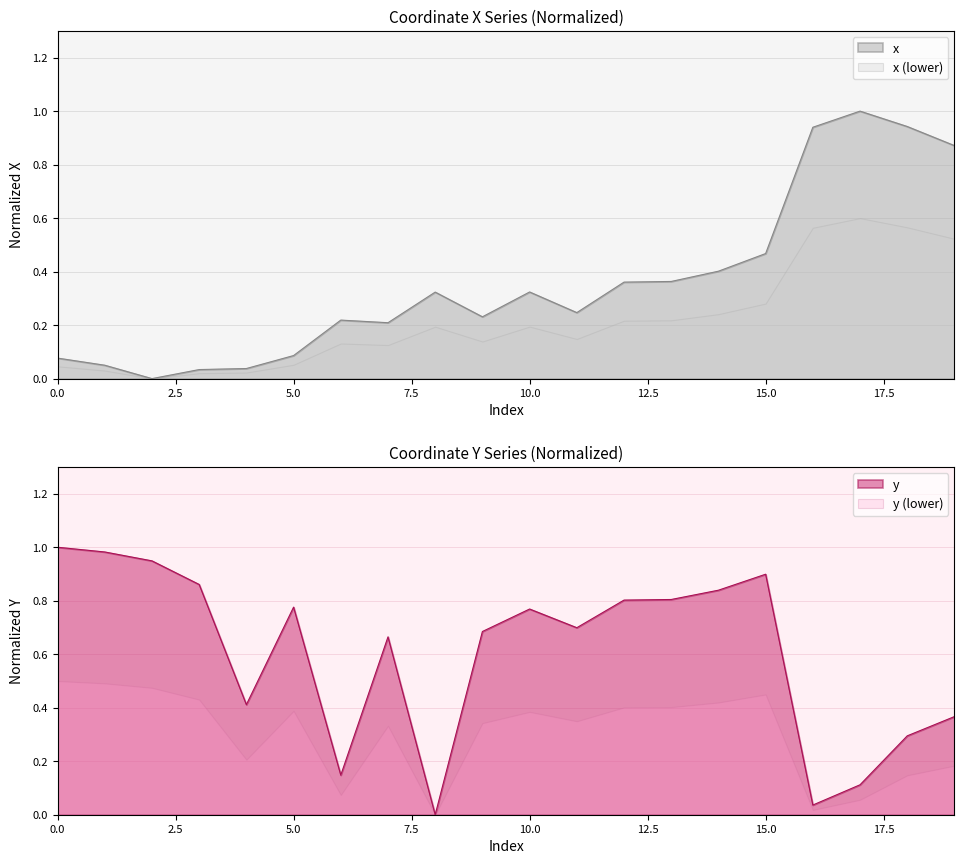

At which category is the sum across all series the highest?

15